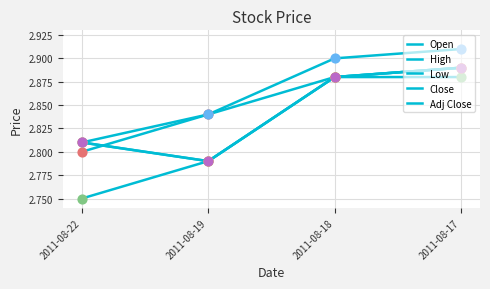

At how many categories does at least one series exceed 2?

4